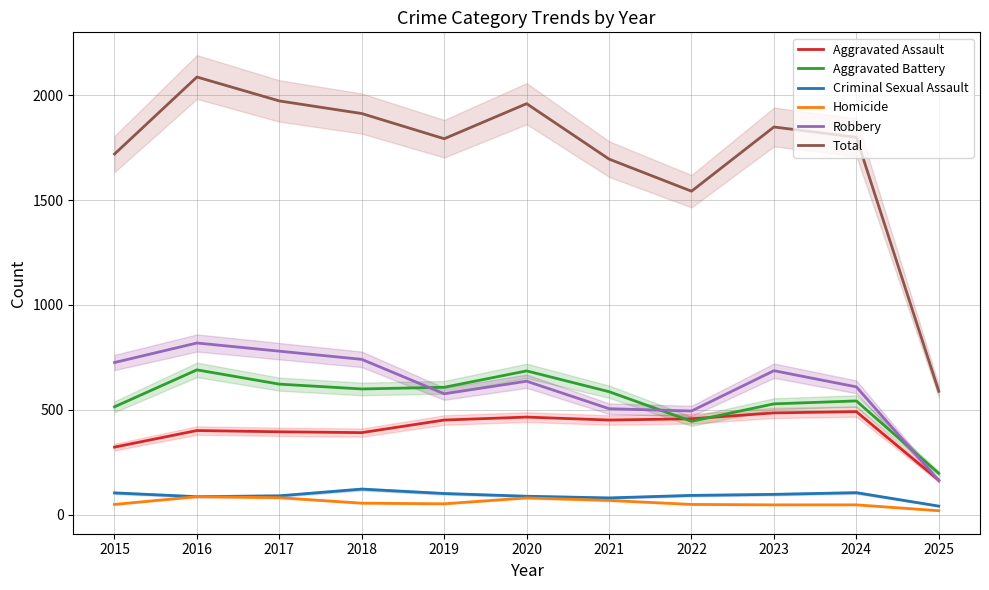

Which series has the largest range (max minus min)?

Total